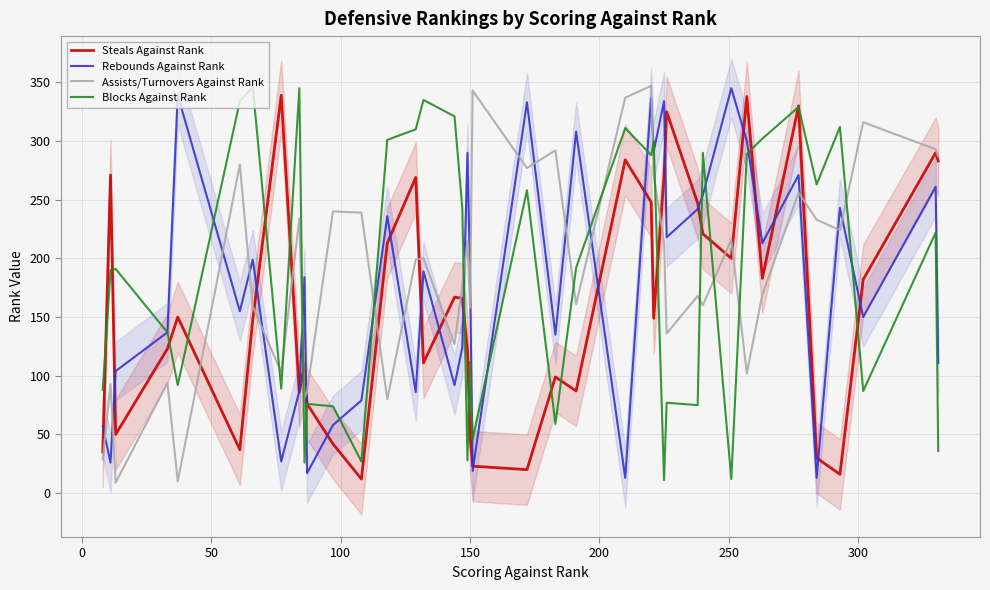

How many interior local valleys does the Rebounds Against Rank series have?

14